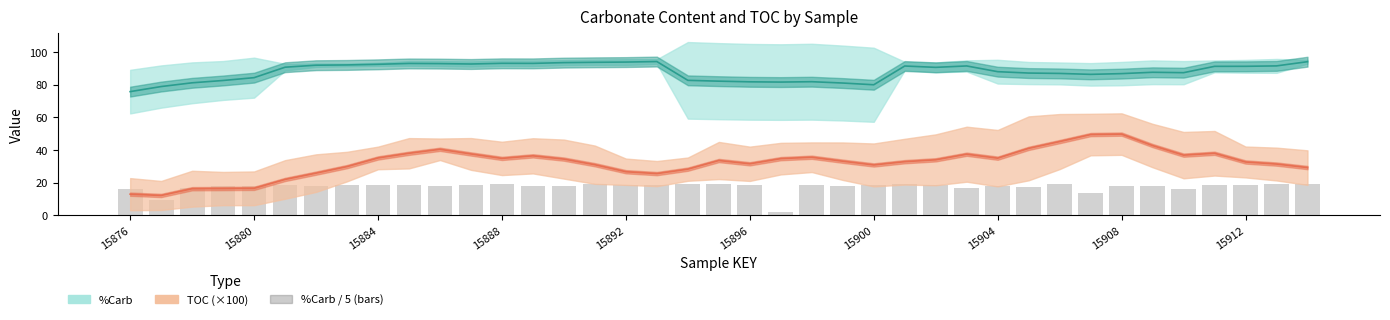

The chart shows a value of 6.7 at 15911. True or false?

False